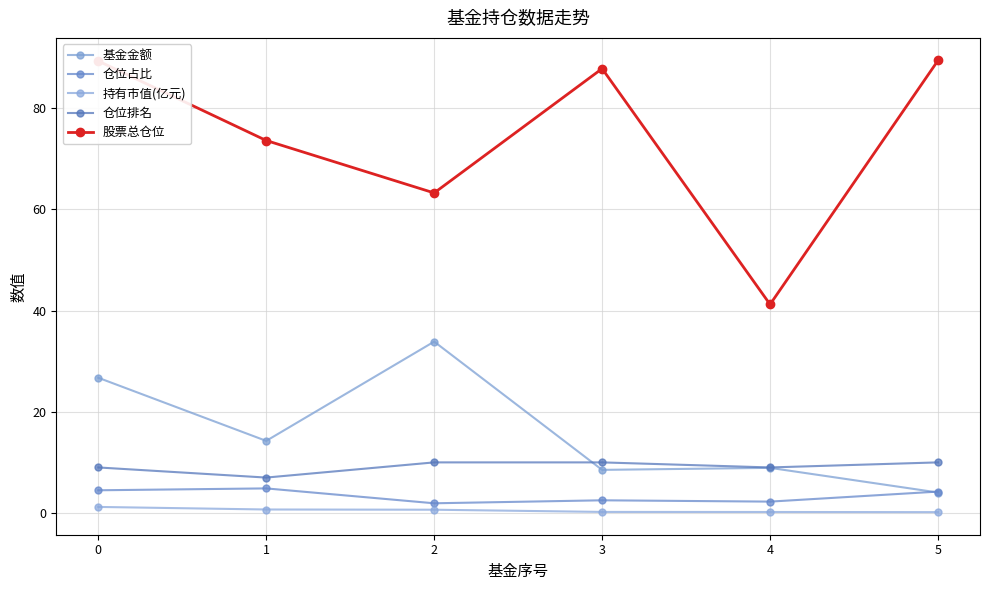

Which series has the largest total across all categories?

股票总仓位